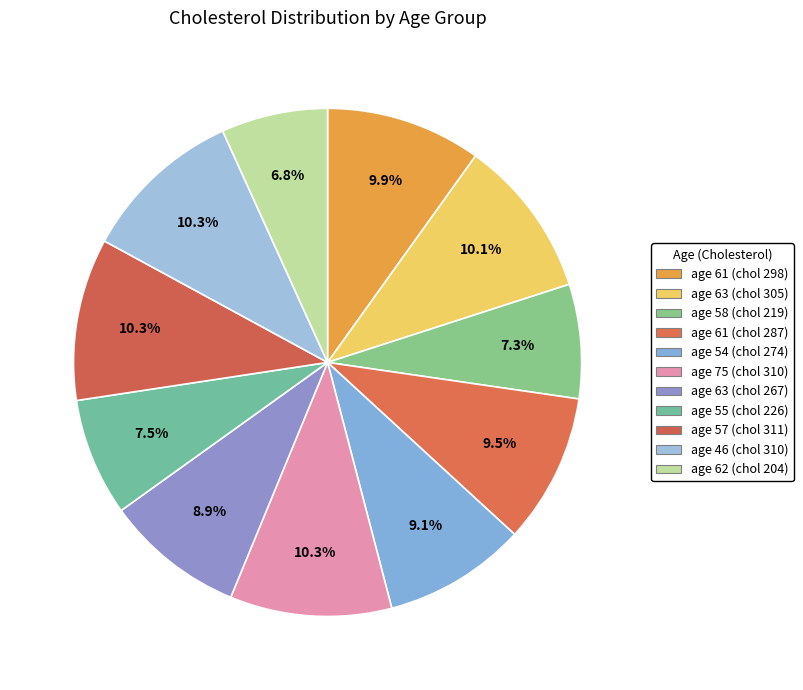

Rank the categories by value from highest to lowest.

age 57 (chol 311), age 75 (chol 310), age 46 (chol 310), age 63 (chol 305), age 61 (chol 298), age 61 (chol 287), age 54 (chol 274), age 63 (chol 267), age 55 (chol 226), age 58 (chol 219), age 62 (chol 204)